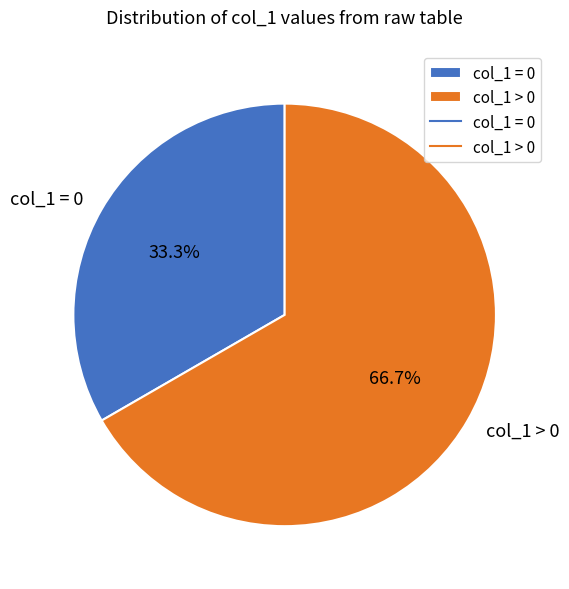

Which category has the smallest portion of the pie?

col_1 = 0